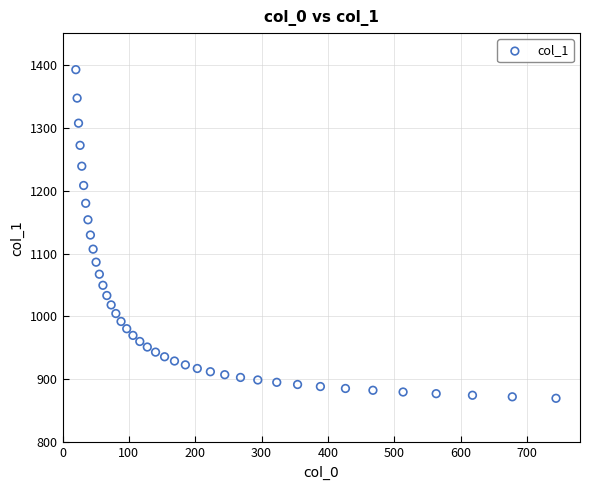

What is the range of X values (max minus min)?

723.9